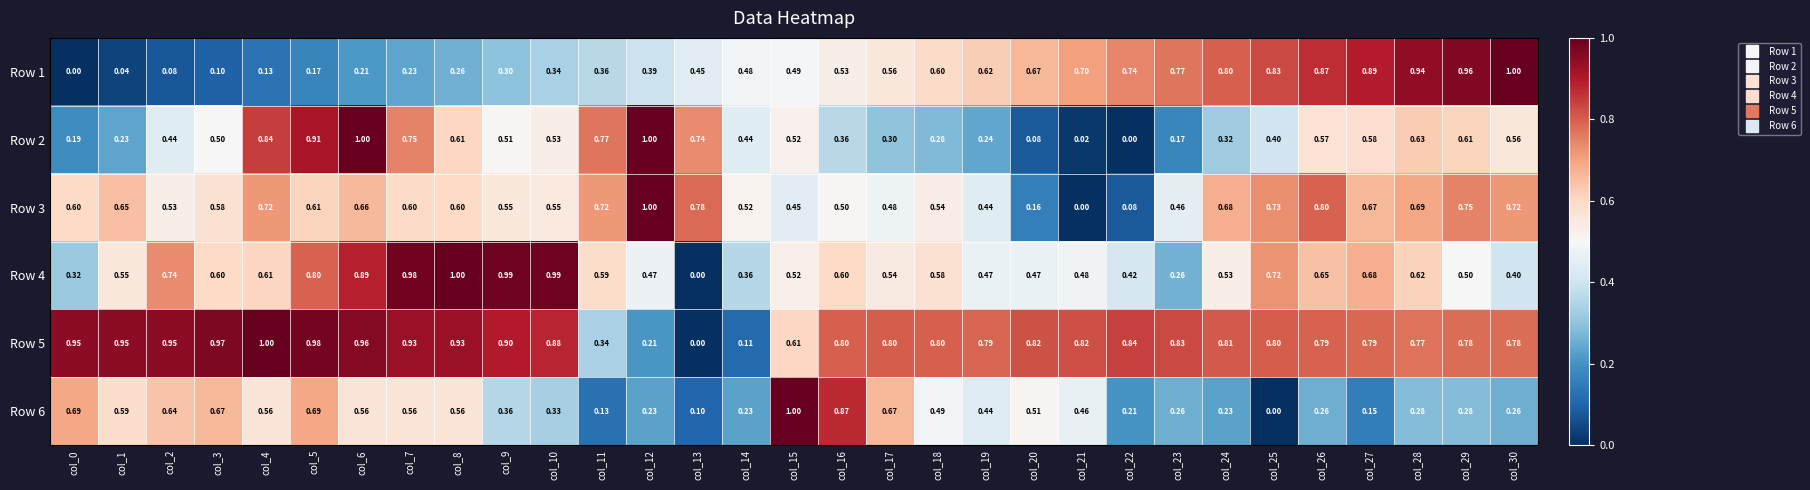

Is the value of Row 3 at col_13 greater than the value of Row 4 at col_27?

Yes